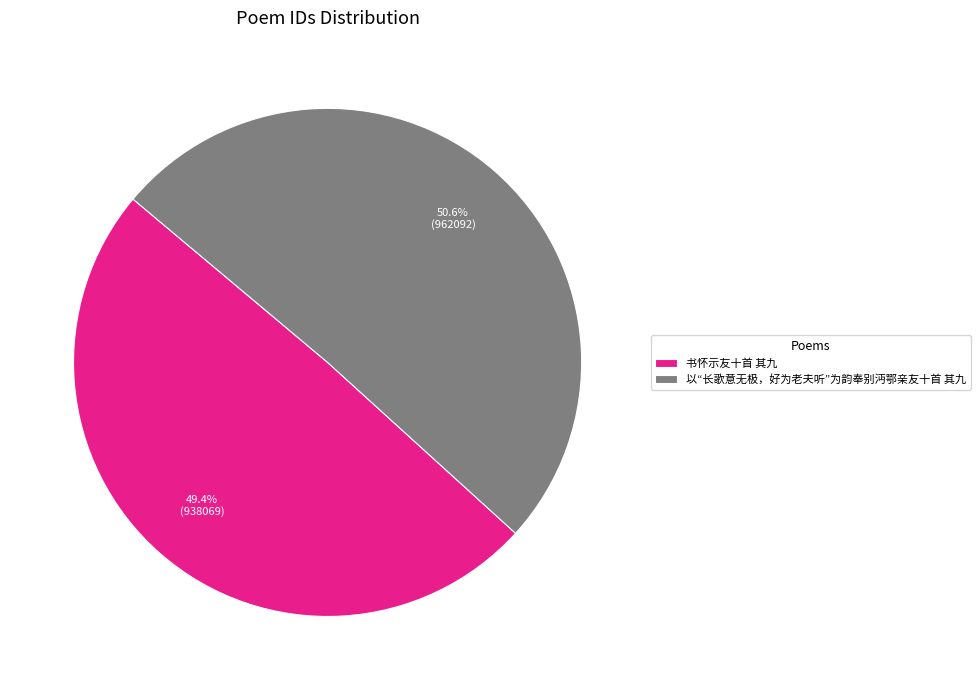

Is the sum of 以“长歌意无极，好为老夫听”为韵奉别沔鄂亲友十首 其九 and 书怀示友十首 其九 greater than half?

Yes